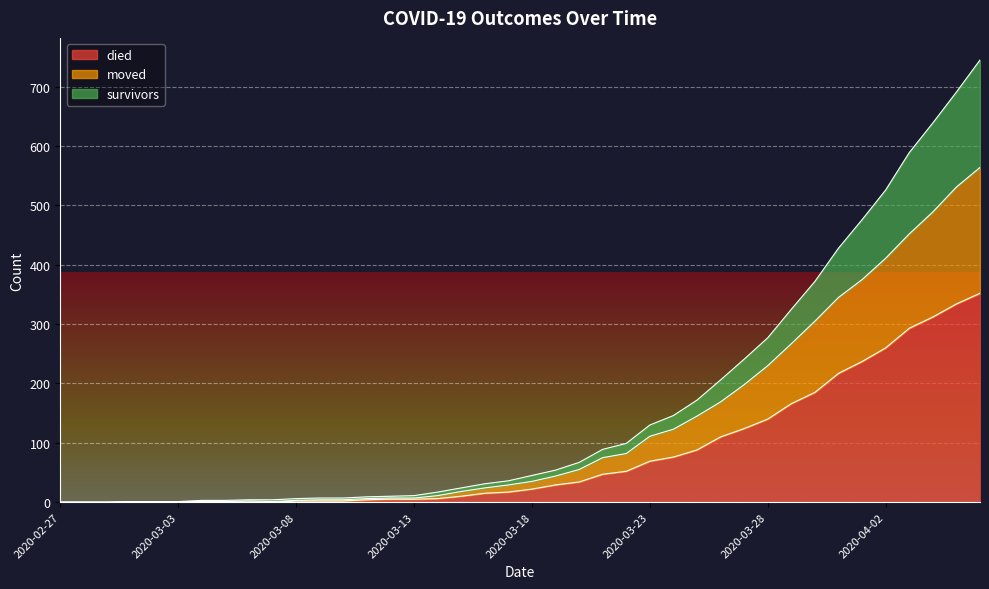

What position from the left is 2020-02-29?

3